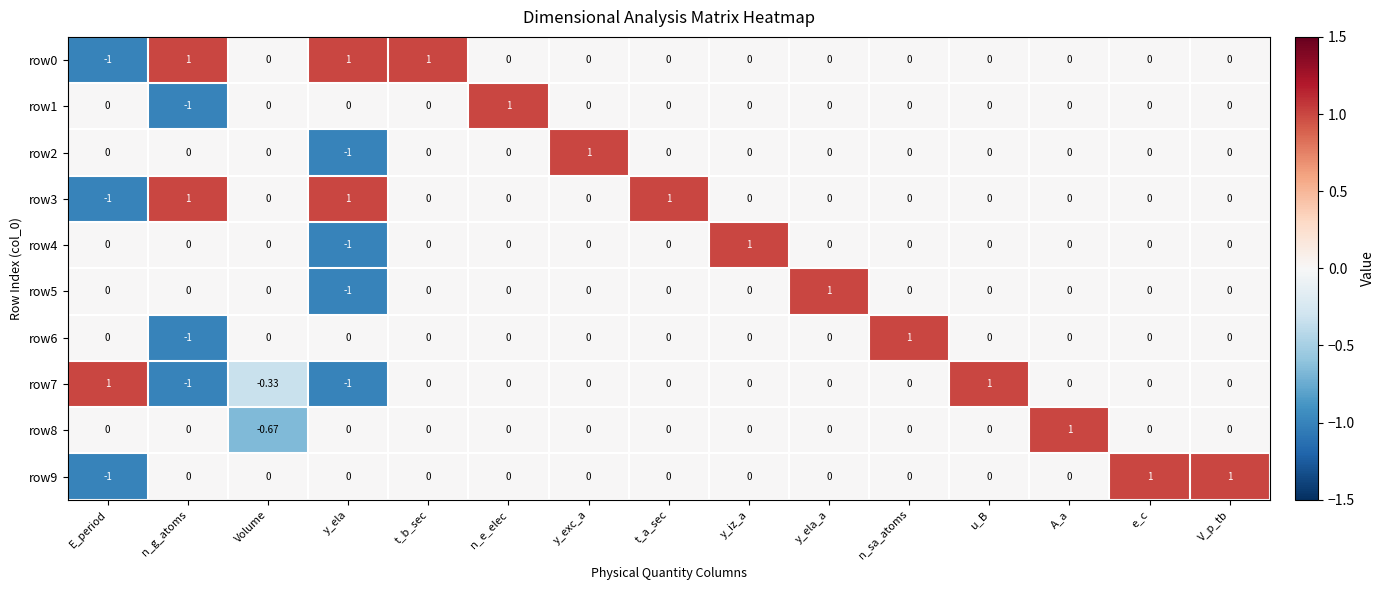

Which series changed the most between Volume and n_sa_atoms?

row6